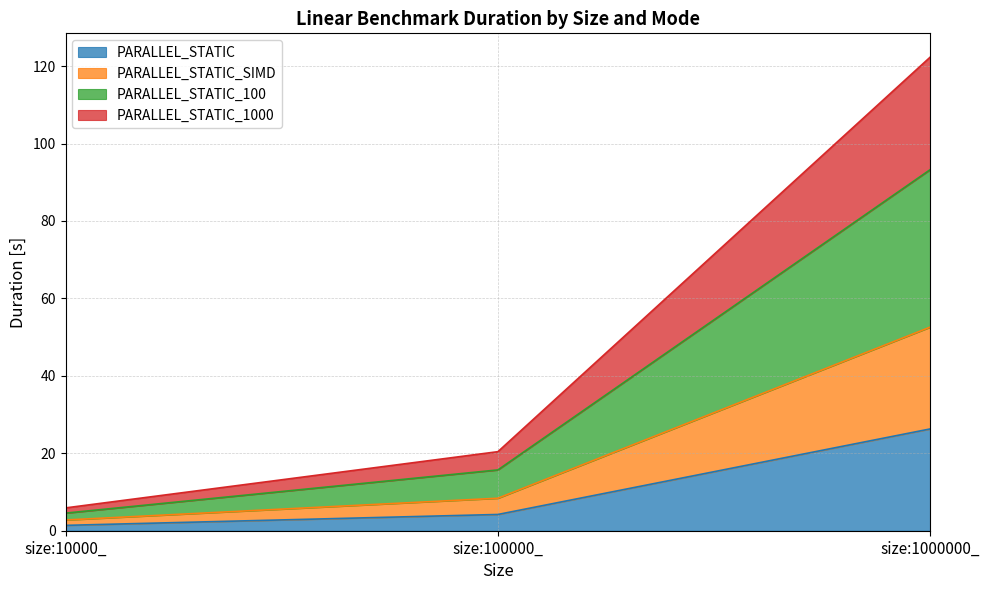

At which category is the sum across all series the highest?

size:1000000_